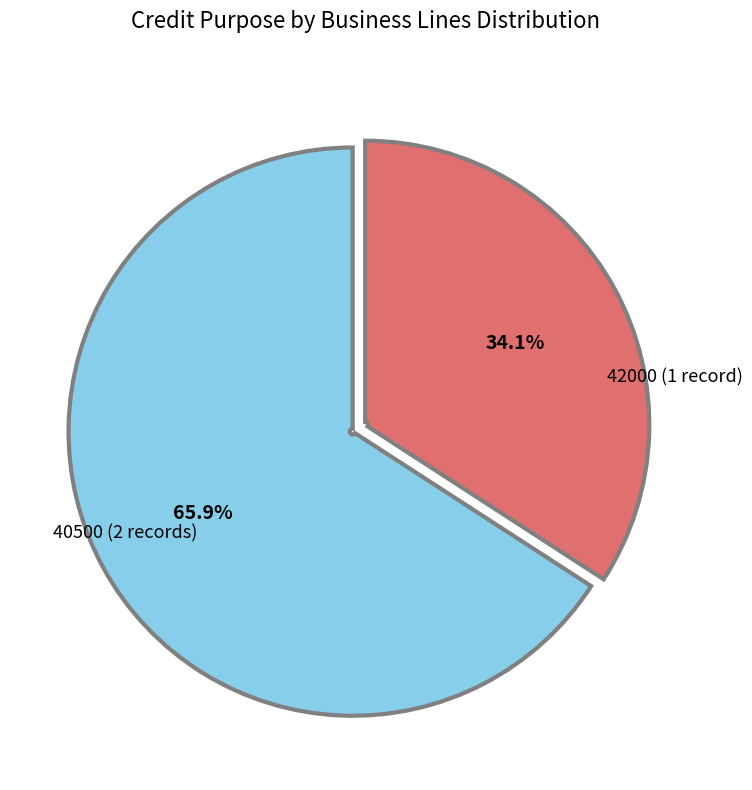

Is there any slice that represents more than half of the pie?

Yes